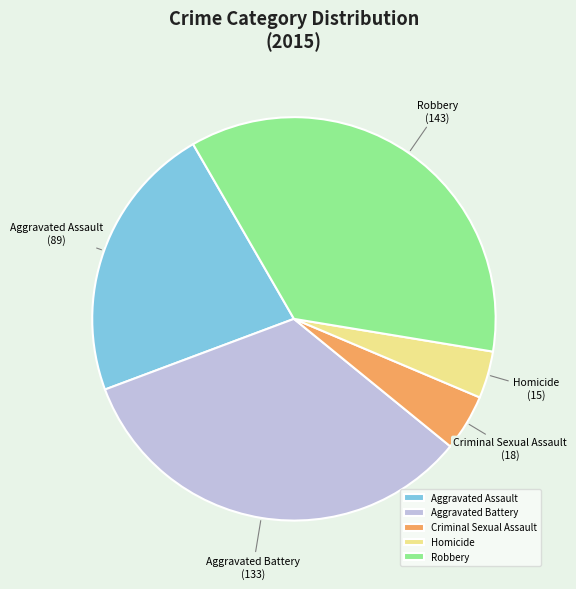

The Aggravated Battery slice represents 33% of the pie. True or false?

True